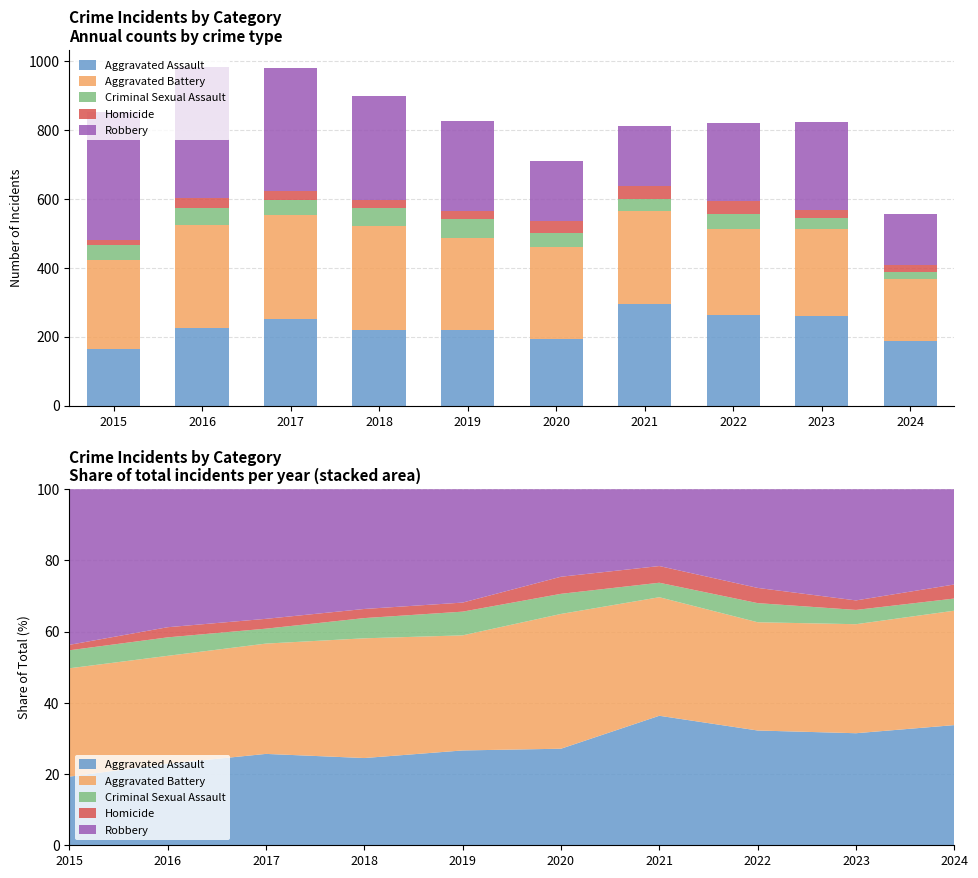

True or false: Homicide has a value of 27 at 2017.

True